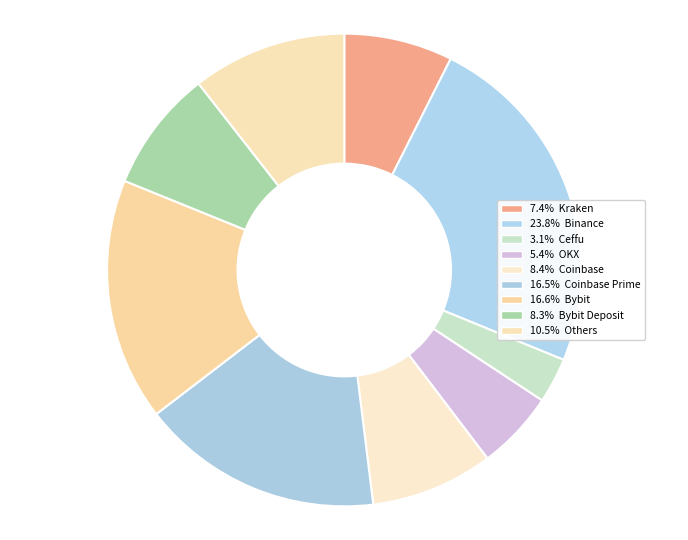

How many segments does this pie chart have?

9